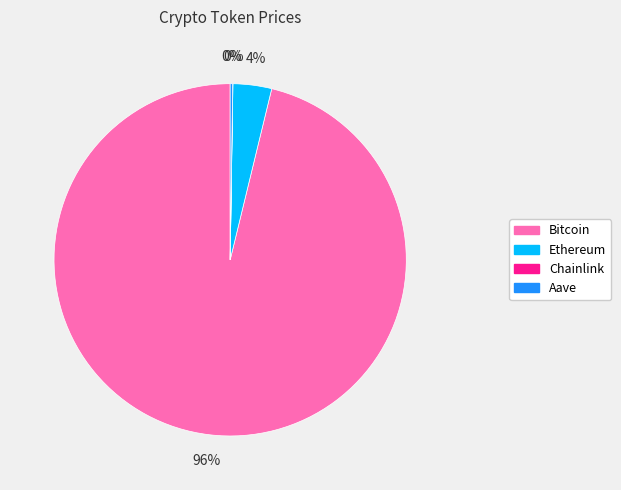

To the nearest percent, what portion does Ethereum represent?

4%